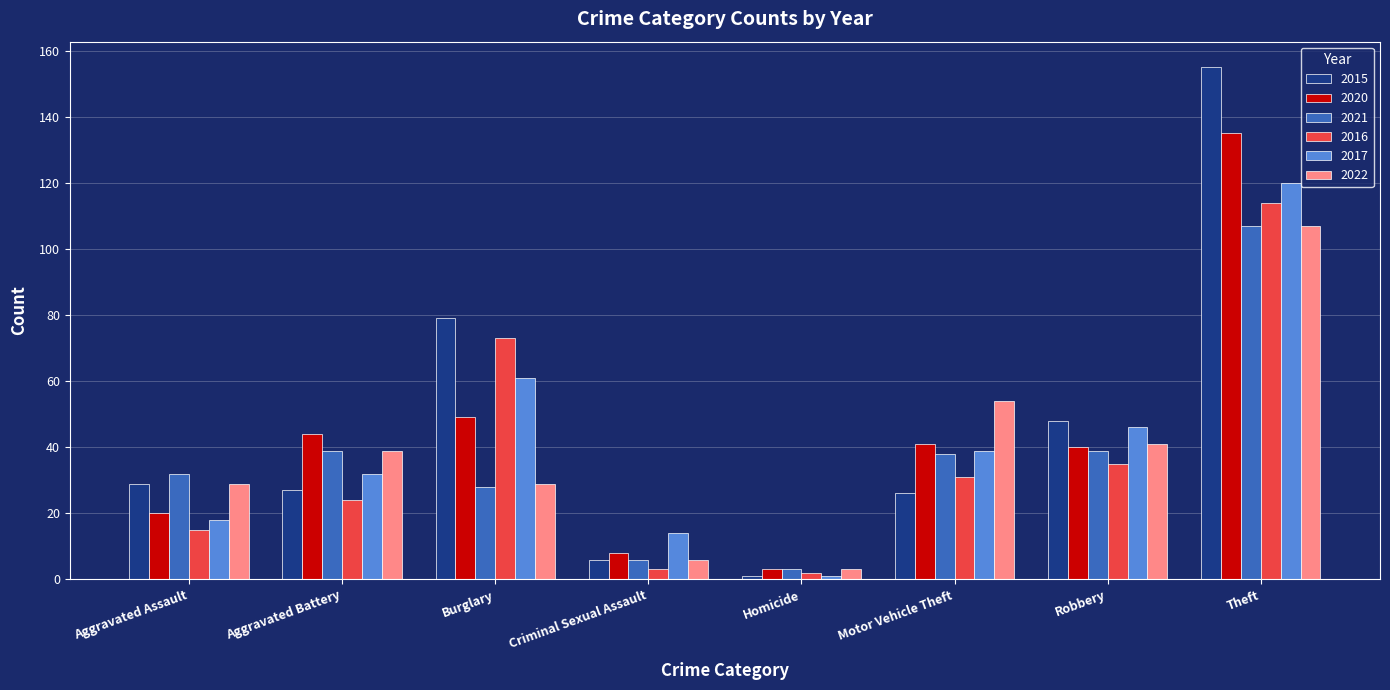

True or false: 2020 has a value of 86 at Burglary.

False